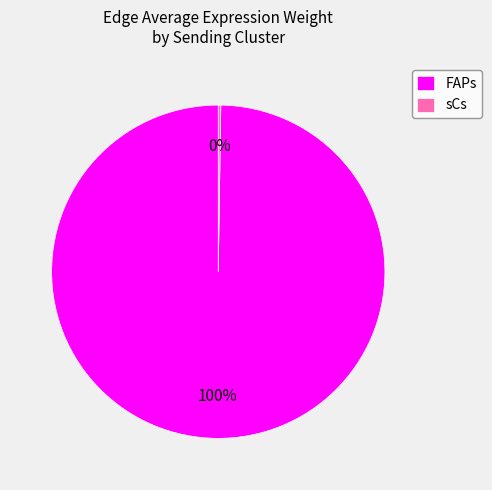

Is there any slice that represents more than half of the pie?

Yes